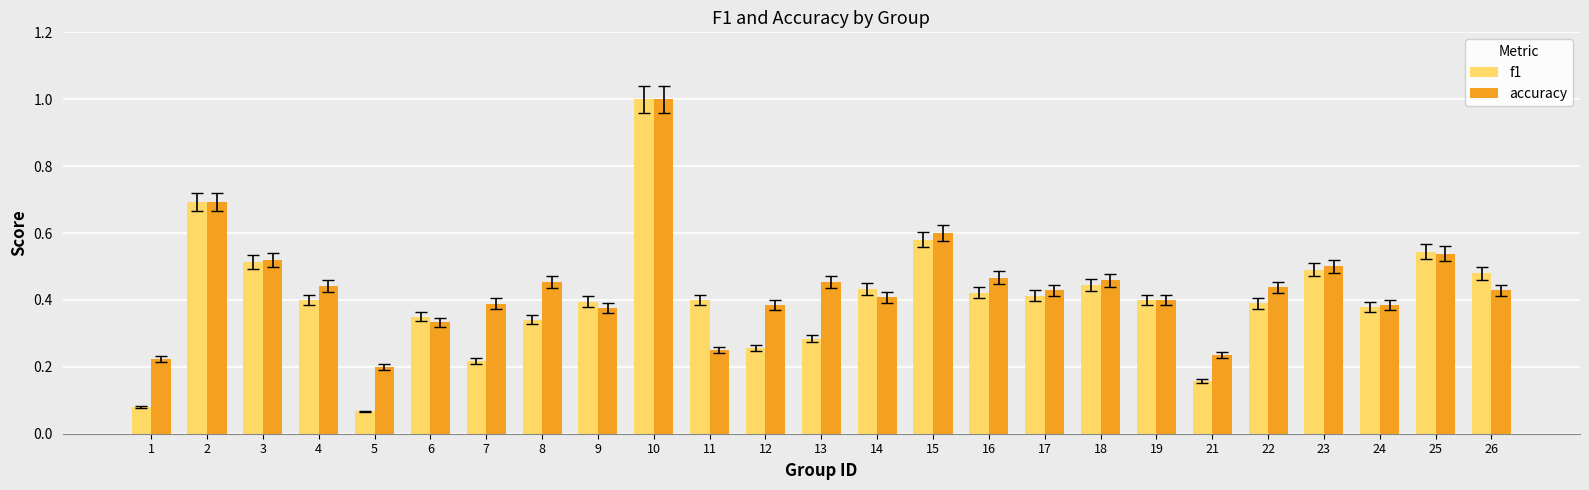

What is the greatest value displayed?

1.0